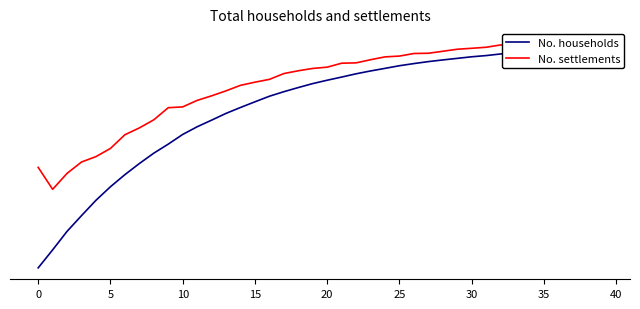

True or false: No. settlements and No. households intersect in this chart.

False